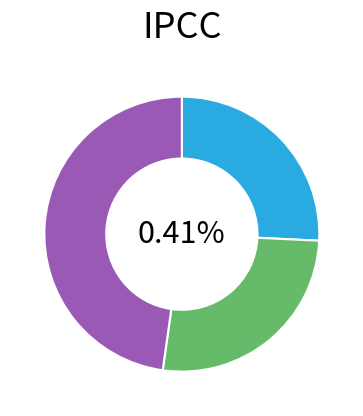

Rank the categories by value from lowest to highest.

0, 1, 2